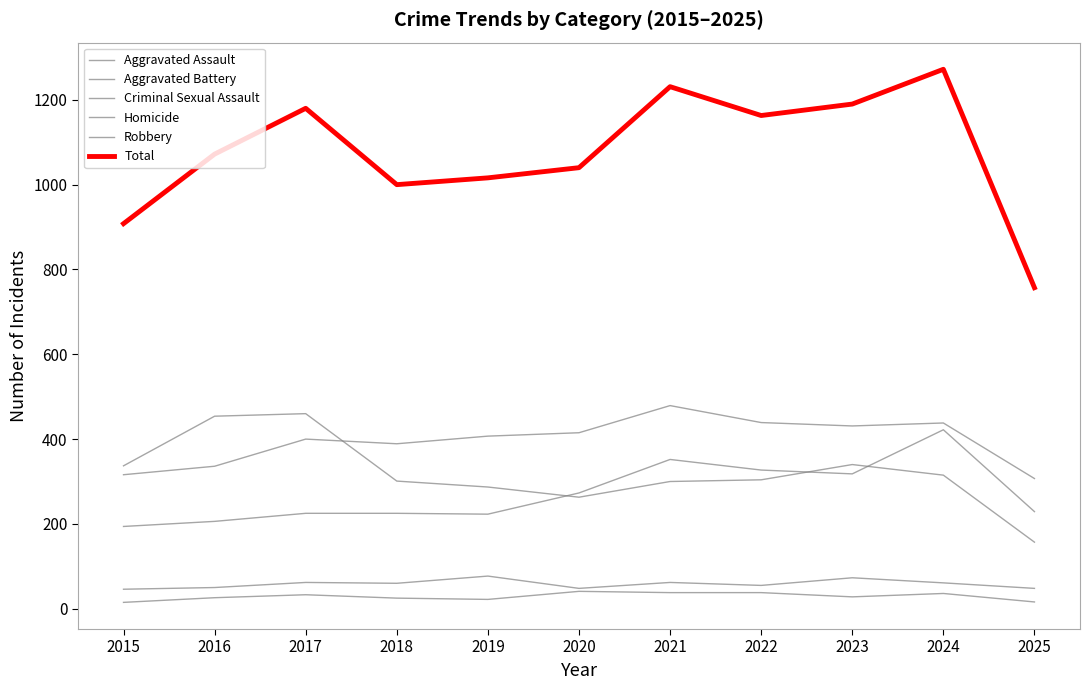

What is the value of the Homicide point at the 4th from the left?

25